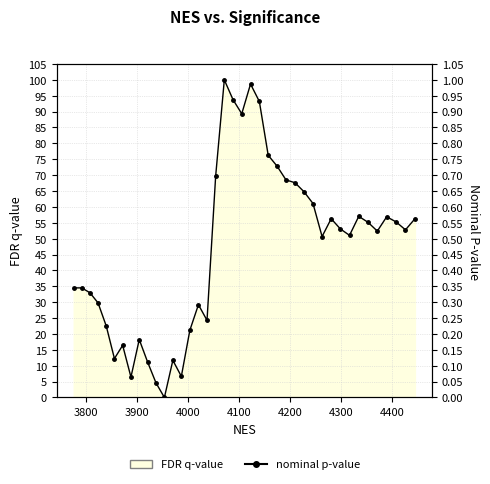

What is the value of the 13th point from the left?

0.1